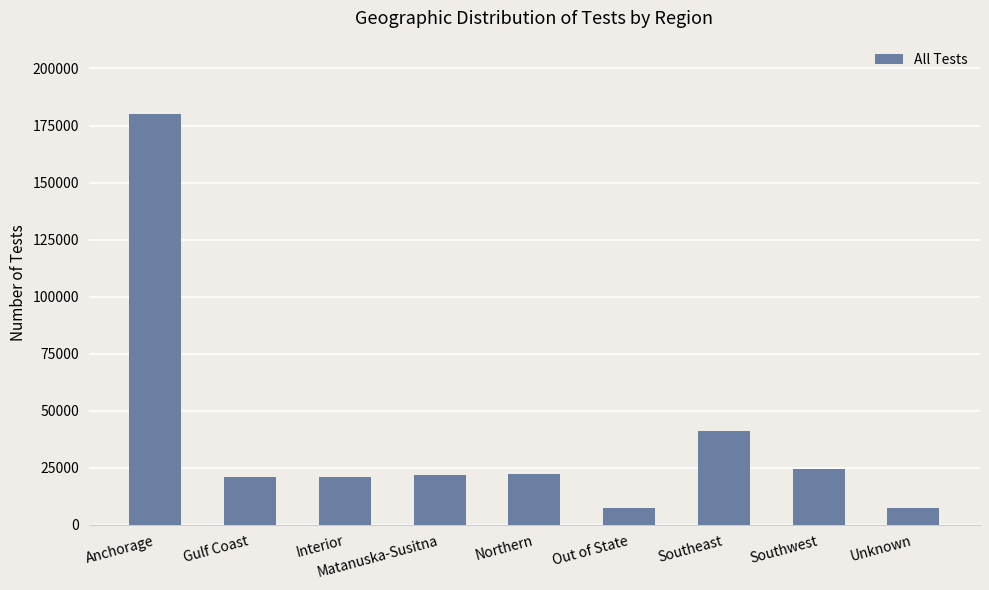

At which label does the data first exceed 21918?

Anchorage